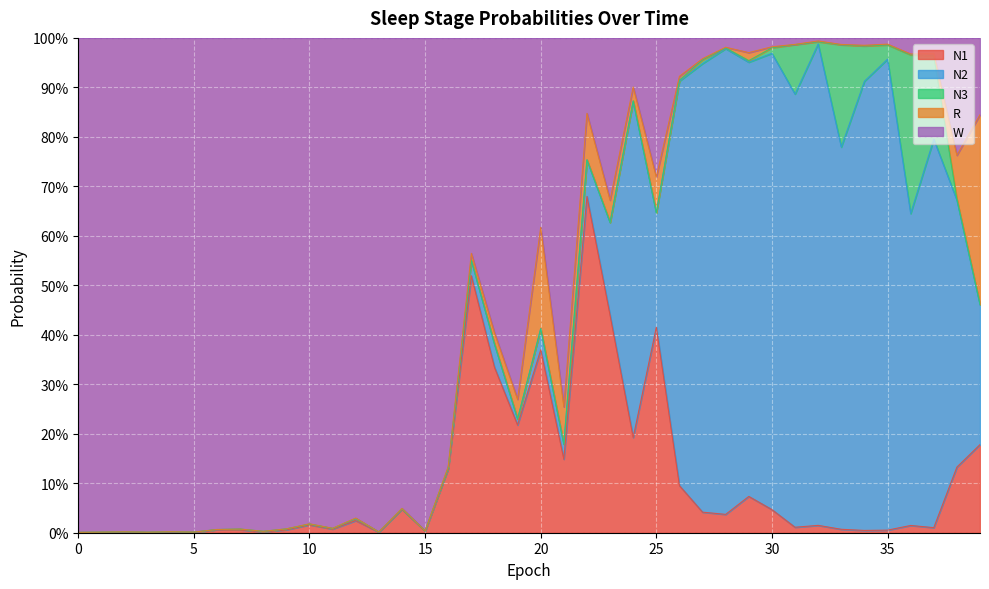

What is the difference between the second highest and minimum values in the R series?

0.2